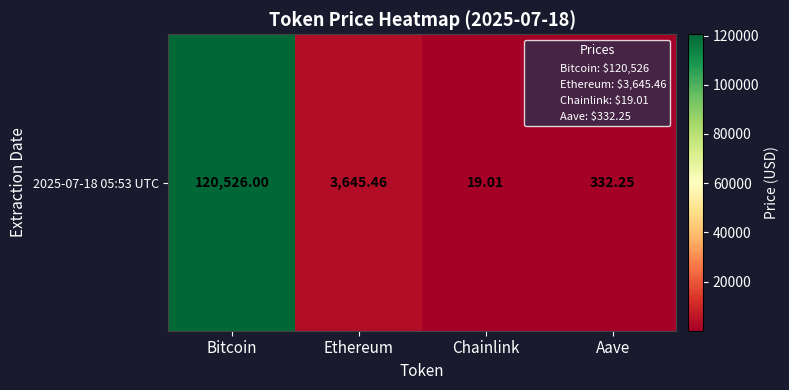

Reading left to right, extract all data points from this chart.

Bitcoin=120526.0	Ethereum=3645.5	Chainlink=19.0	Aave=332.2